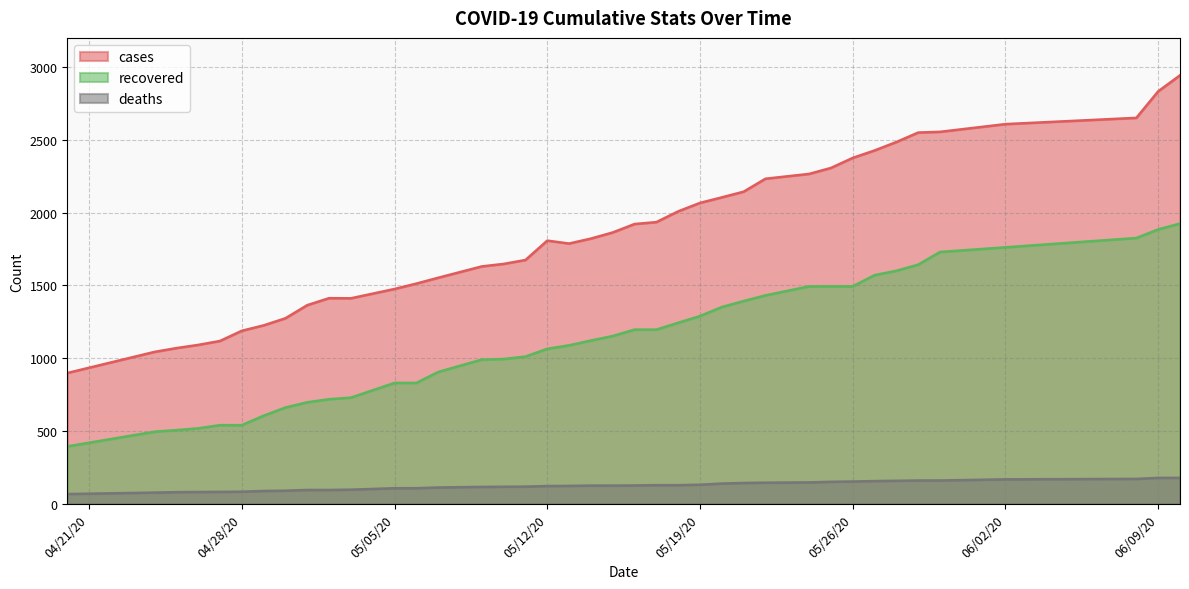

The value of cases at 05/21/20 is 2144. True or false?

True